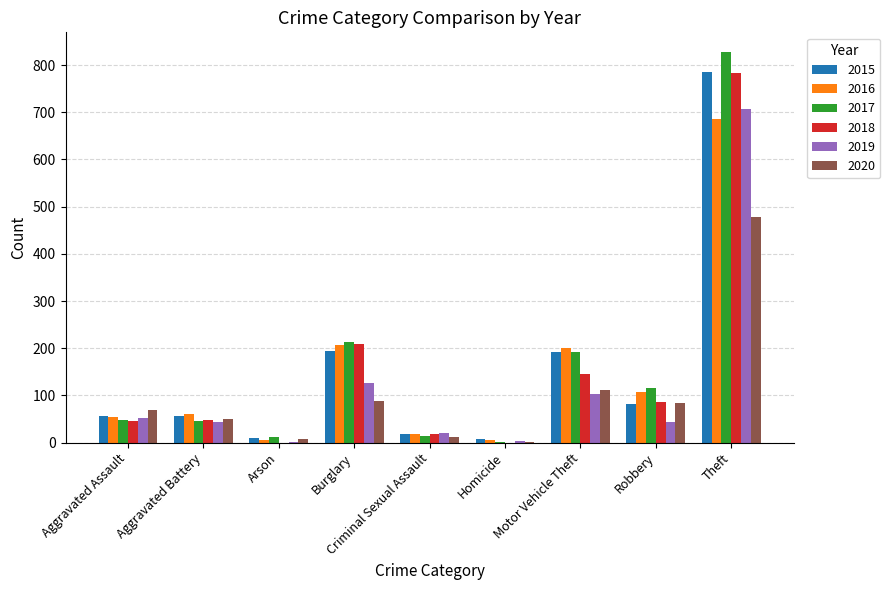

How many groups of bars are there?

9